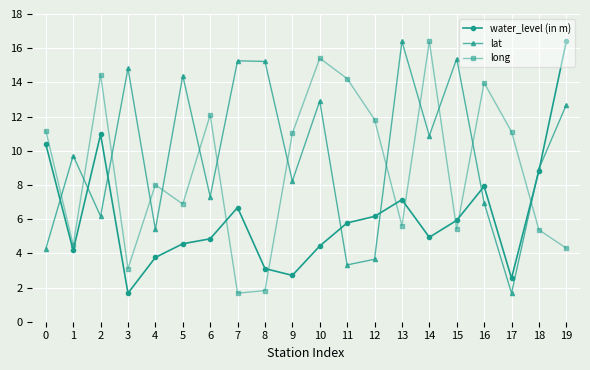

The value of lat at 2 is 6.2. True or false?

True